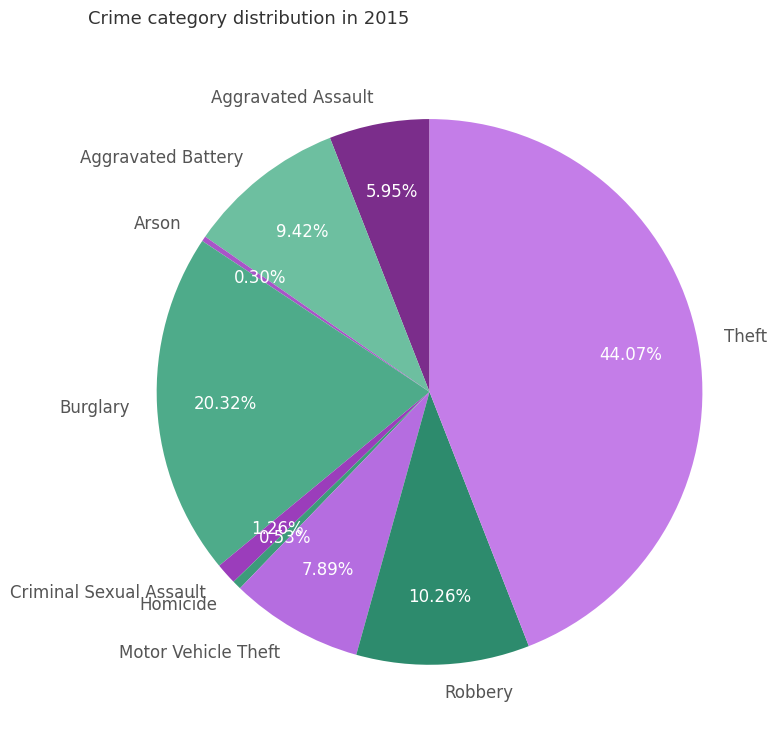

Is there any slice that represents more than half of the pie?

No